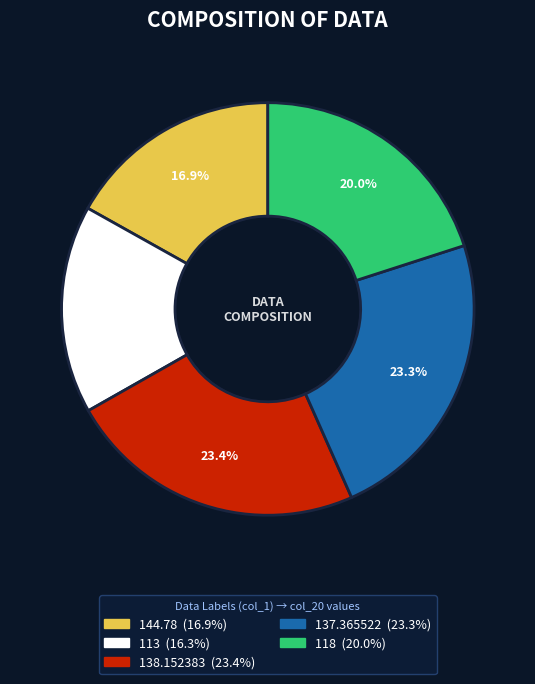

Which category has the smallest portion of the pie?

113